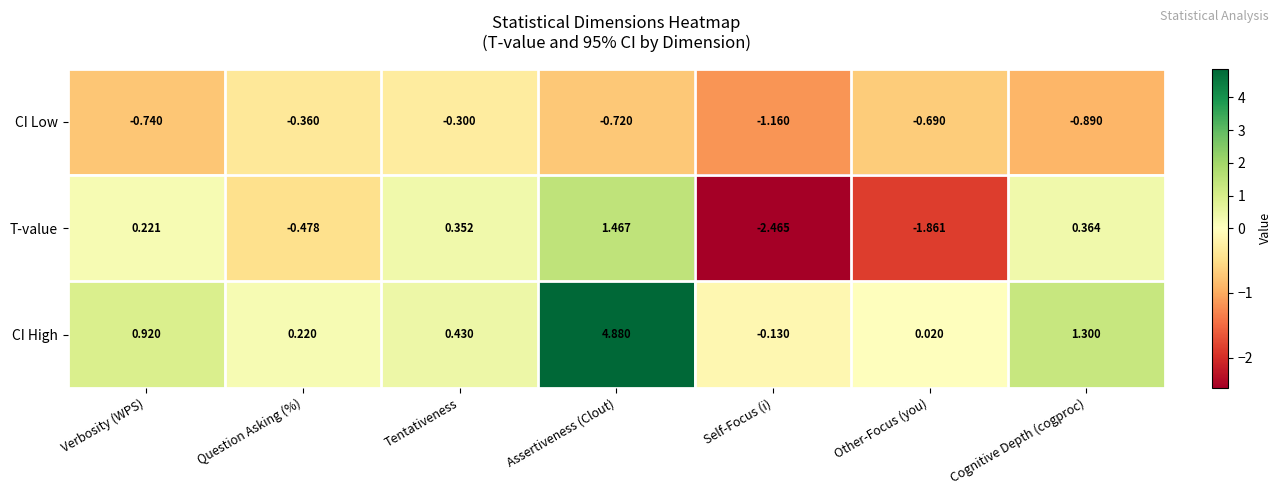

Which series changed the most between Assertiveness (Clout) and Self-Focus (i)?

CI High